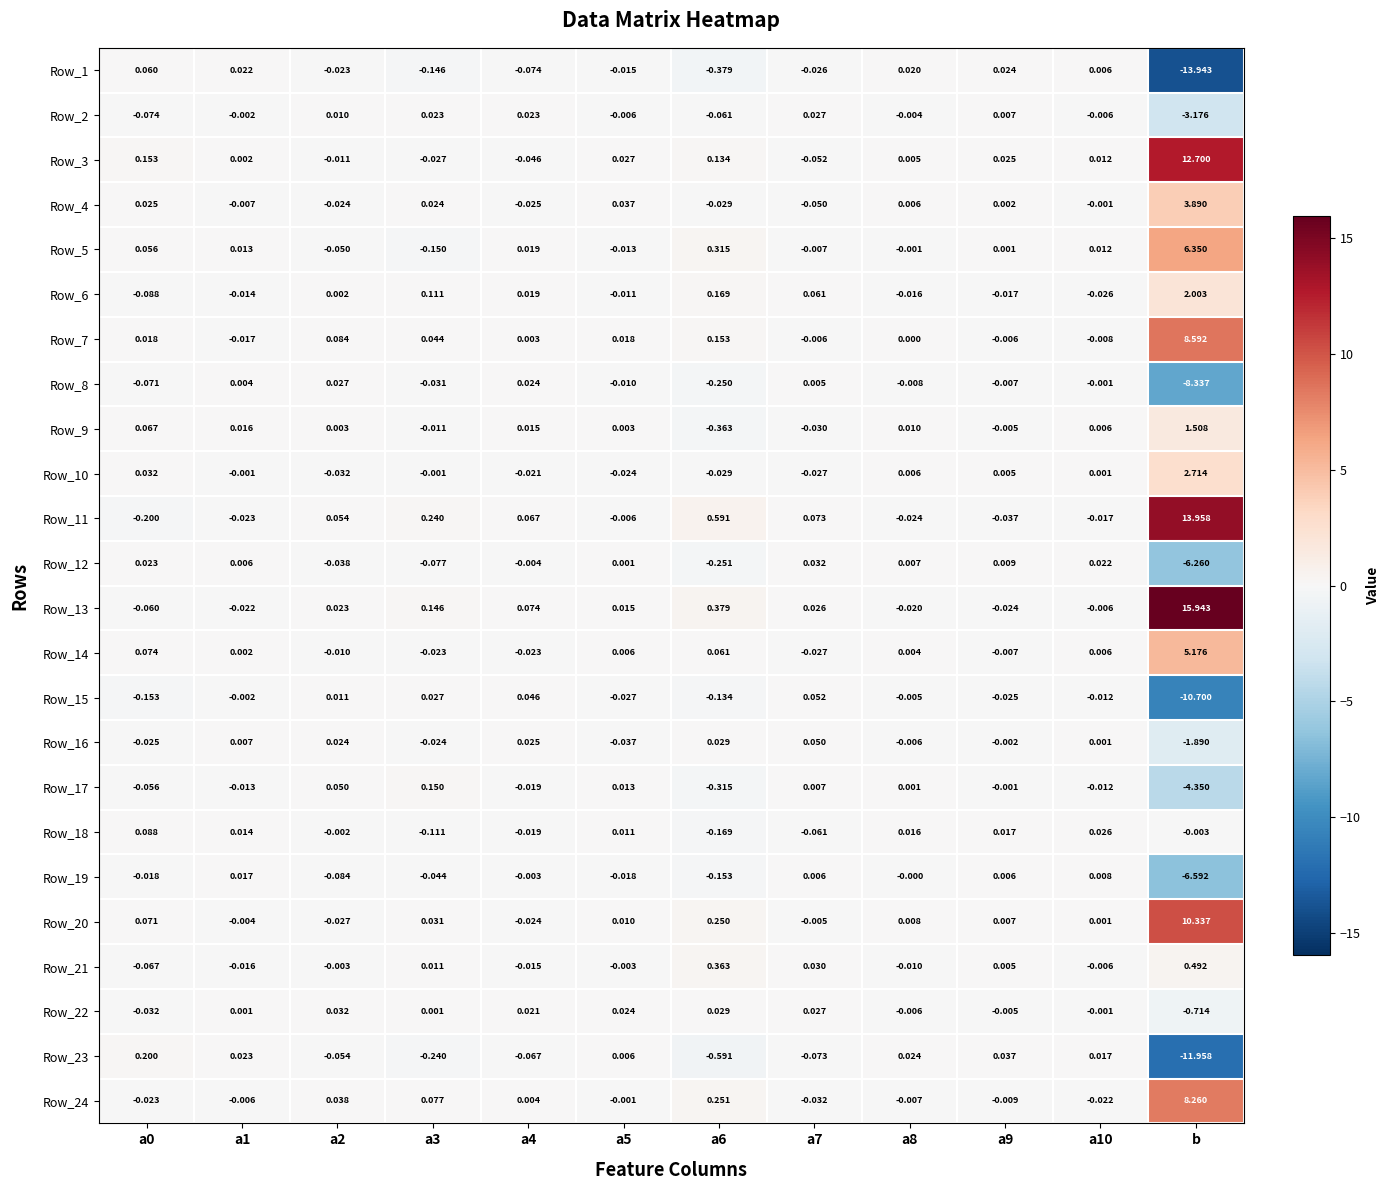

Is the value of Row_21 at b greater than the value of Row_1 at a6?

Yes